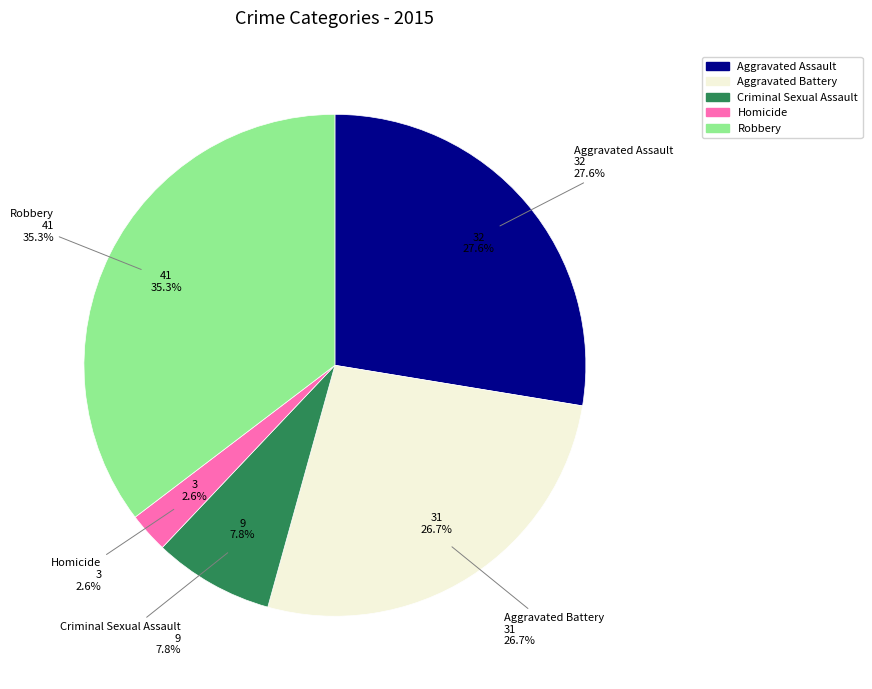

Is there any slice that represents more than half of the pie?

No